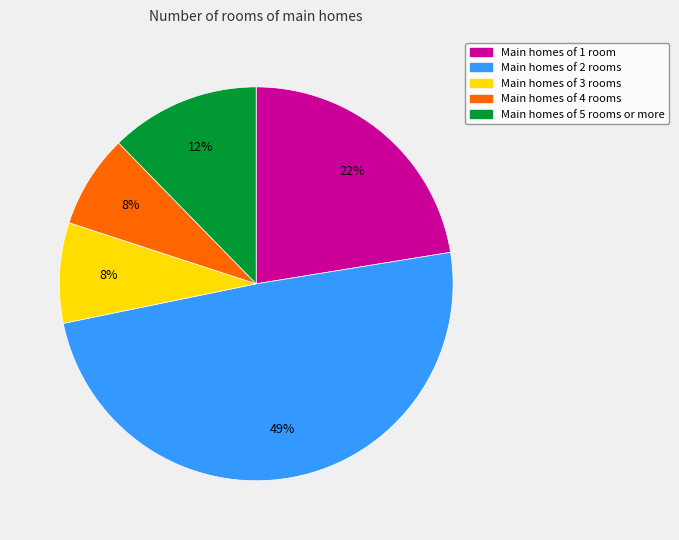

Which has a higher value, Main homes of 1 room or Main homes of 4 rooms?

Main homes of 1 room